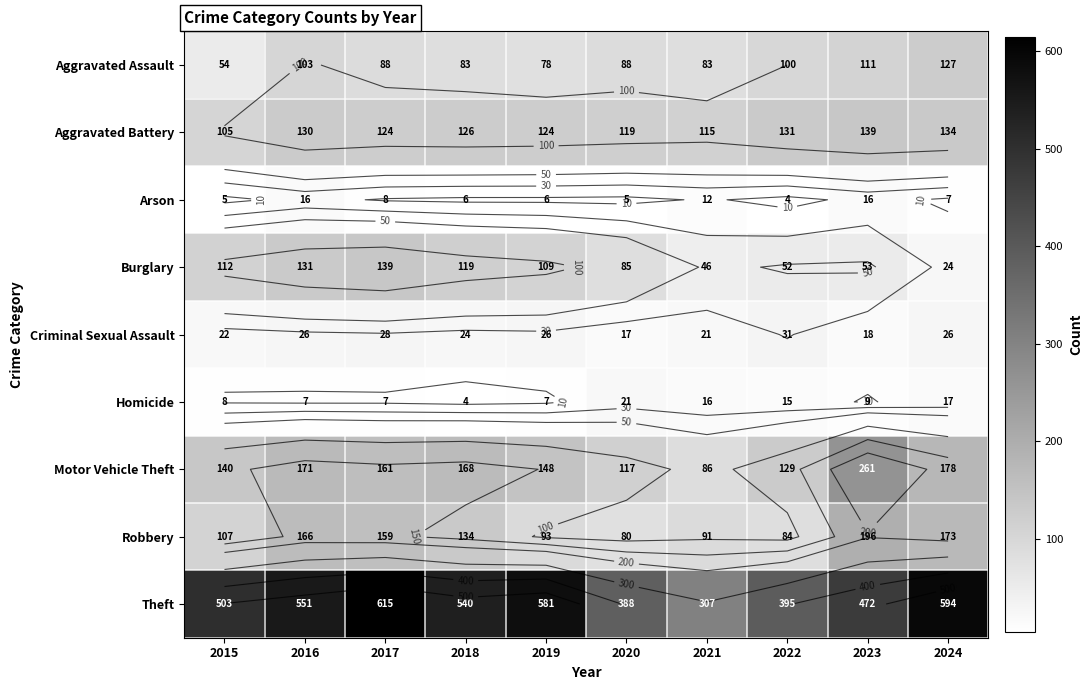

At which category does the chart reach its minimum across all series?

2022